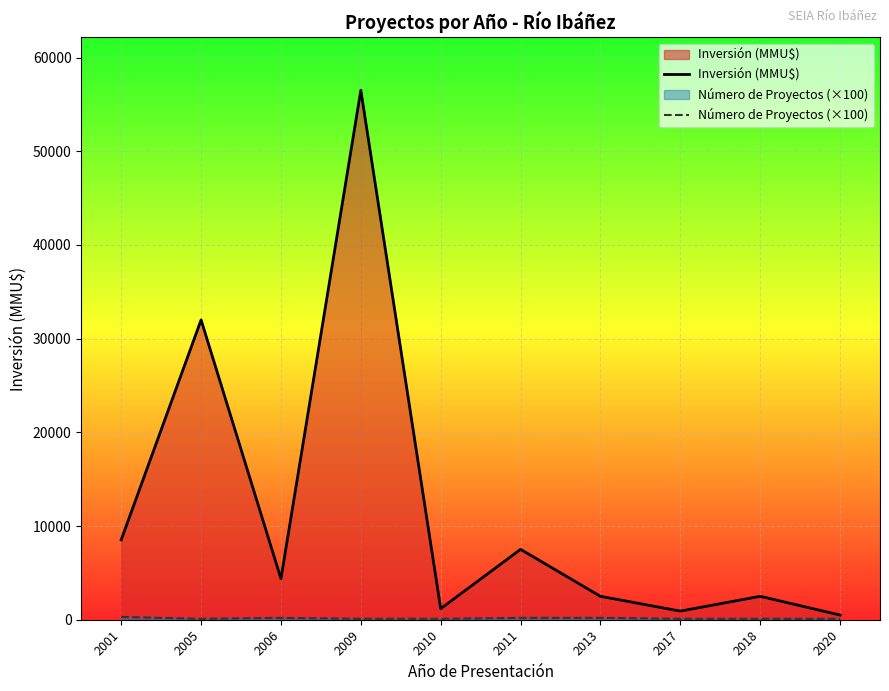

Is the value of Inversión (MMU$) at 2010 greater than the value of Número de Proyectos (×100) at 2011?

Yes